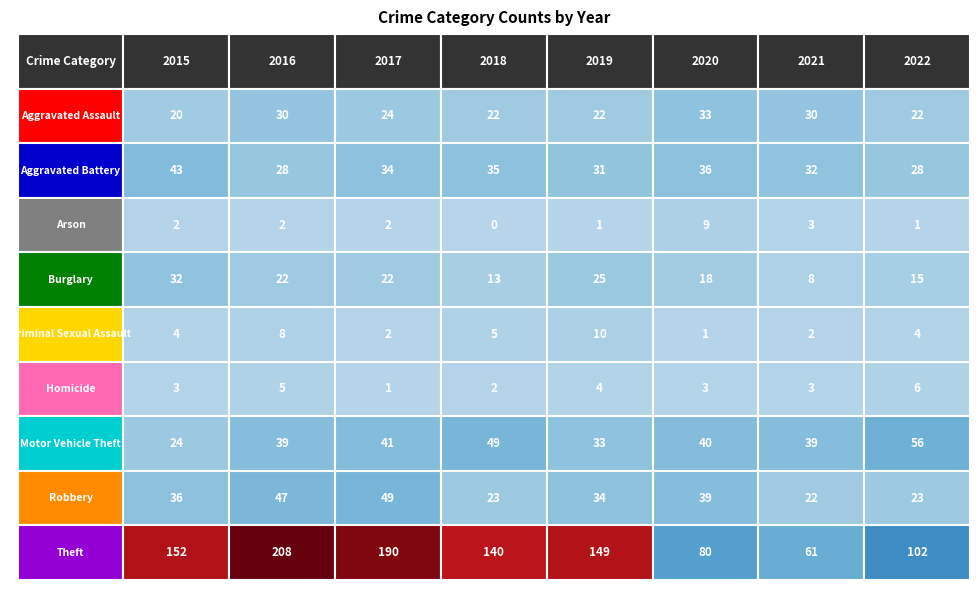

Is it true that 2017 equals 39 at Burglary?

False